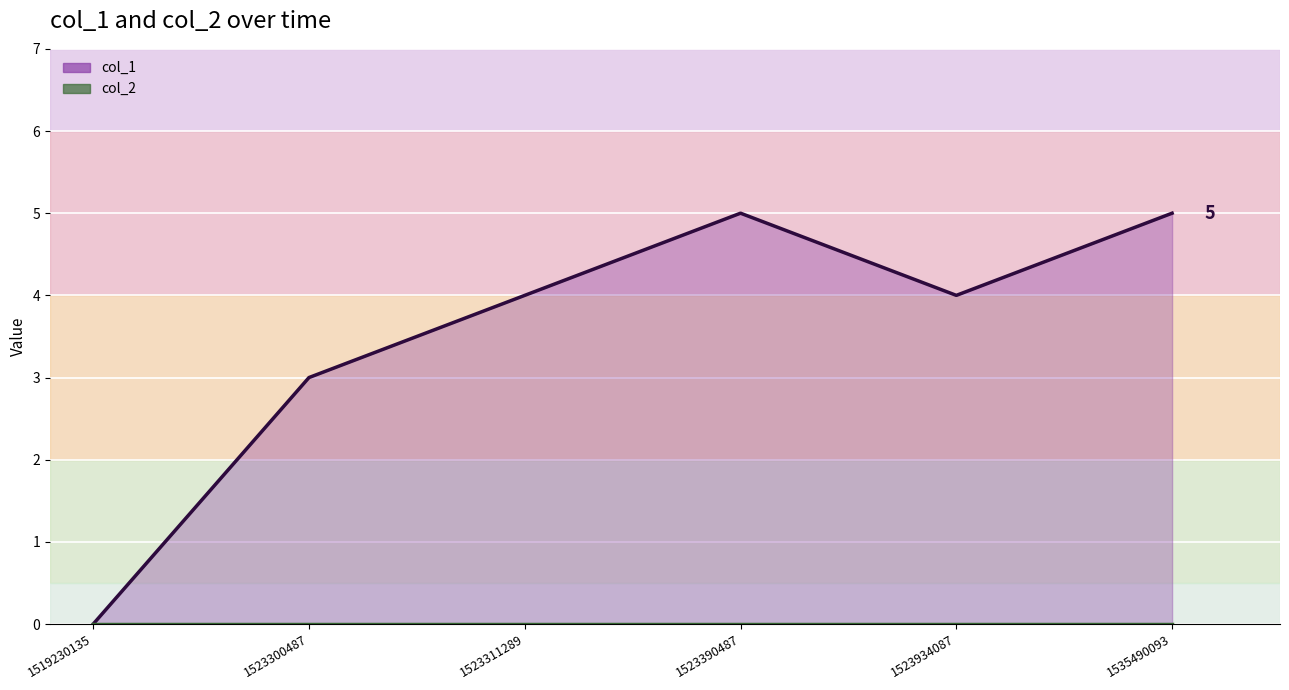

Reading right to left, list all the values displayed in this chart.

col_1: 1535490093=5	1523934087=4	1523390487=5	1523311289=4	1523300487=3	1519230135=0
col_2: 1535490093=0	1523934087=0	1523390487=0	1523311289=0	1523300487=0	1519230135=0